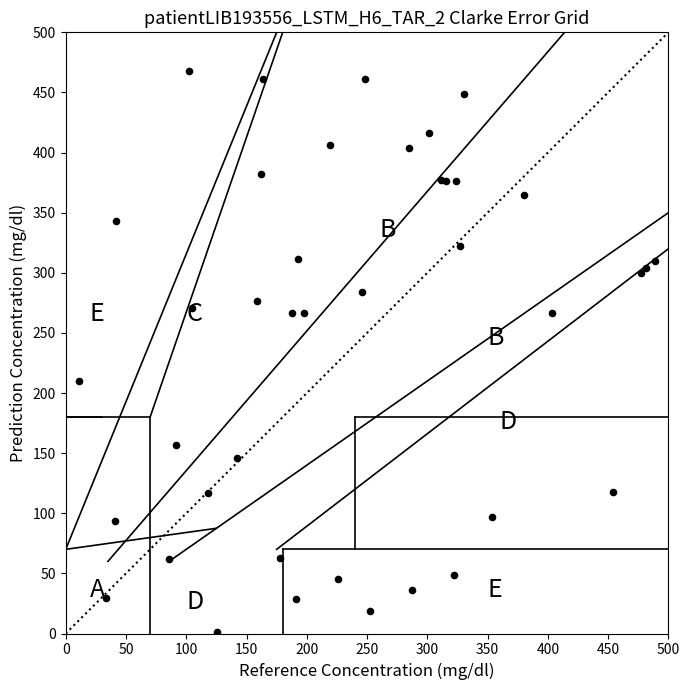

What Y value in the scatter plot is closest to 234?

209.9